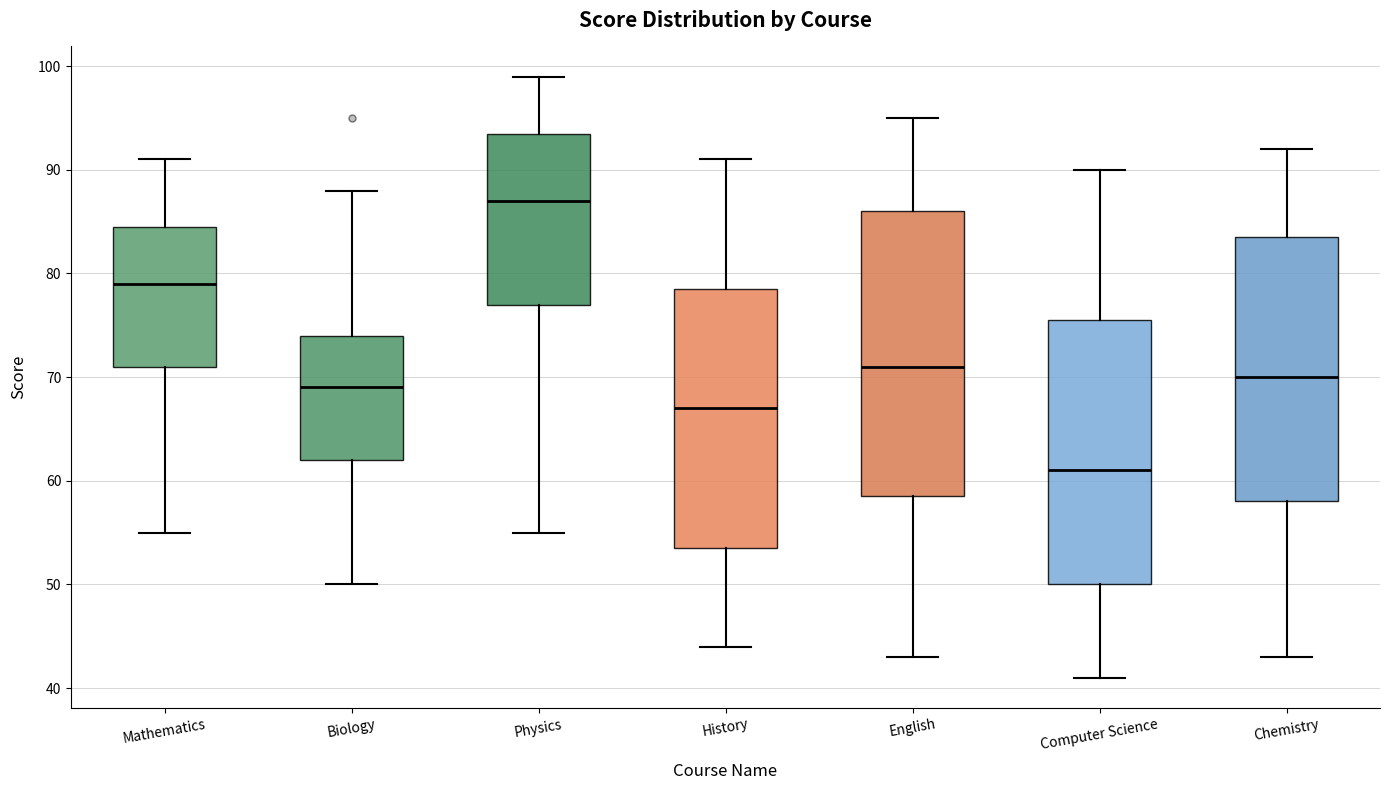

Reading left to right, read every box against the y-axis: the position of its median line, the range the box covers, and the ends of its whiskers. The values are not printed on the chart, so give them approximately, as read against the axis.

Mathematics: median 79, box 71 to 85, whiskers 55 to 91
Biology: median 69, box 62 to 74, whiskers 50 to 88
Physics: median 87, box 77 to 94, whiskers 55 to 99
History: median 67, box 54 to 79, whiskers 44 to 91
English: median 71, box 59 to 86, whiskers 43 to 95
Computer Science: median 61, box 50 to 76, whiskers 41 to 90
Chemistry: median 70, box 58 to 84, whiskers 43 to 92